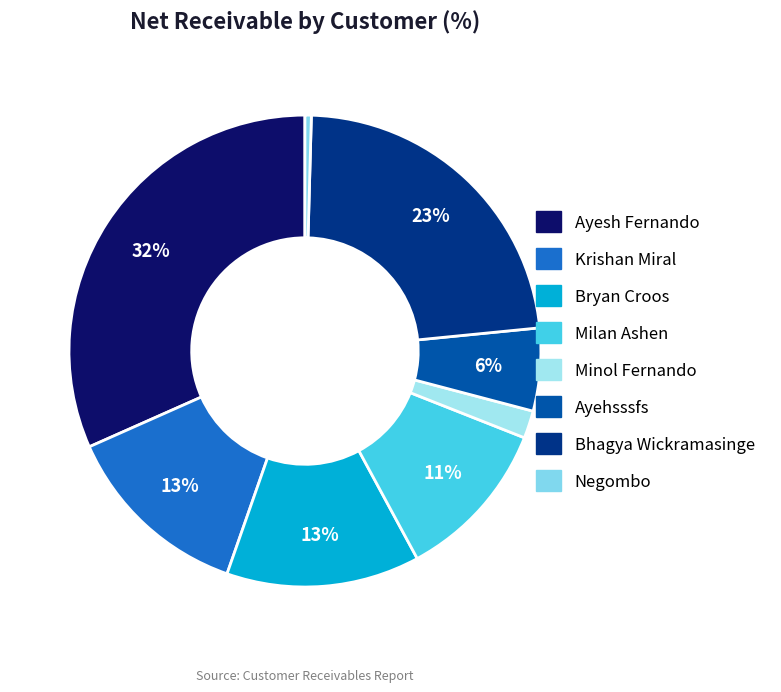

Which slice is the smallest?

Negombo